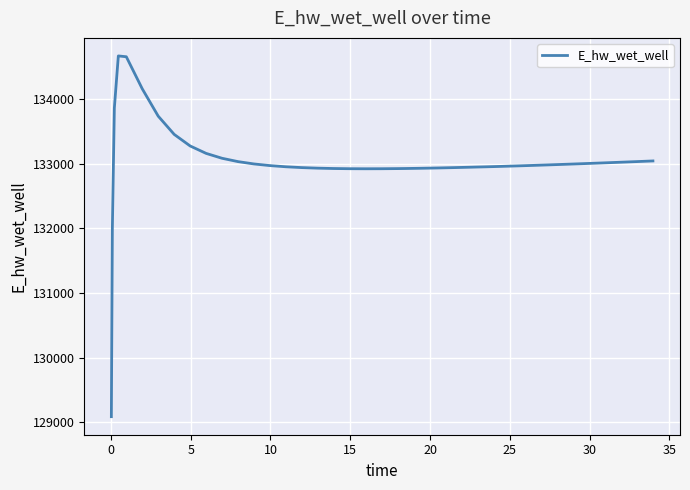

Count the number of values greater than 132973.

20